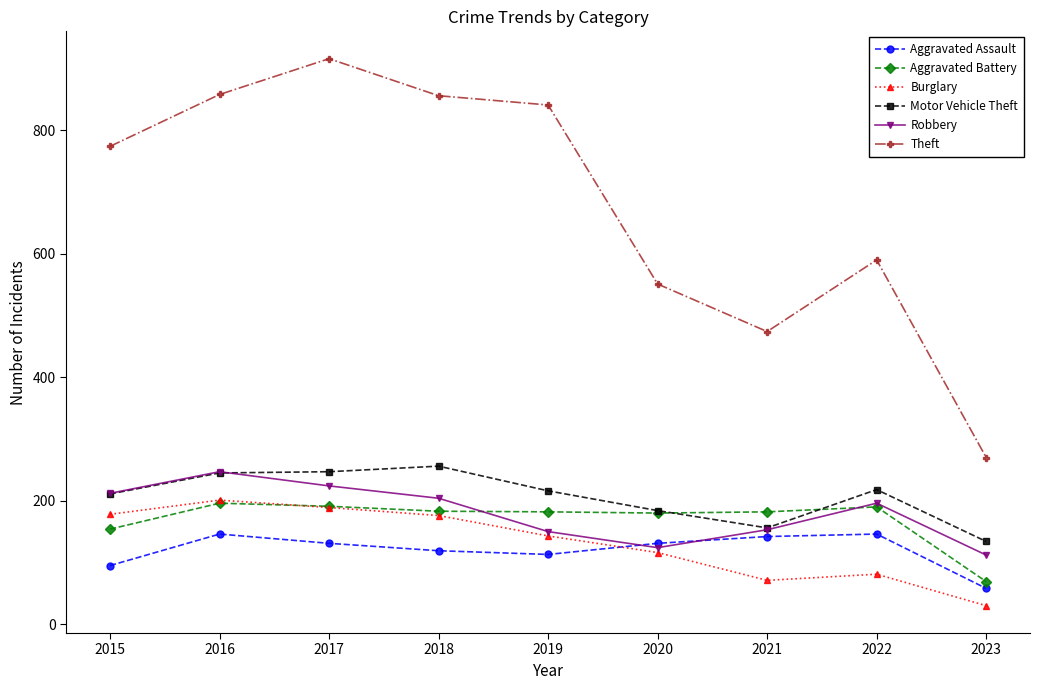

Is the value of Aggravated Assault at 2022 greater than the value of Burglary at 2020?

Yes